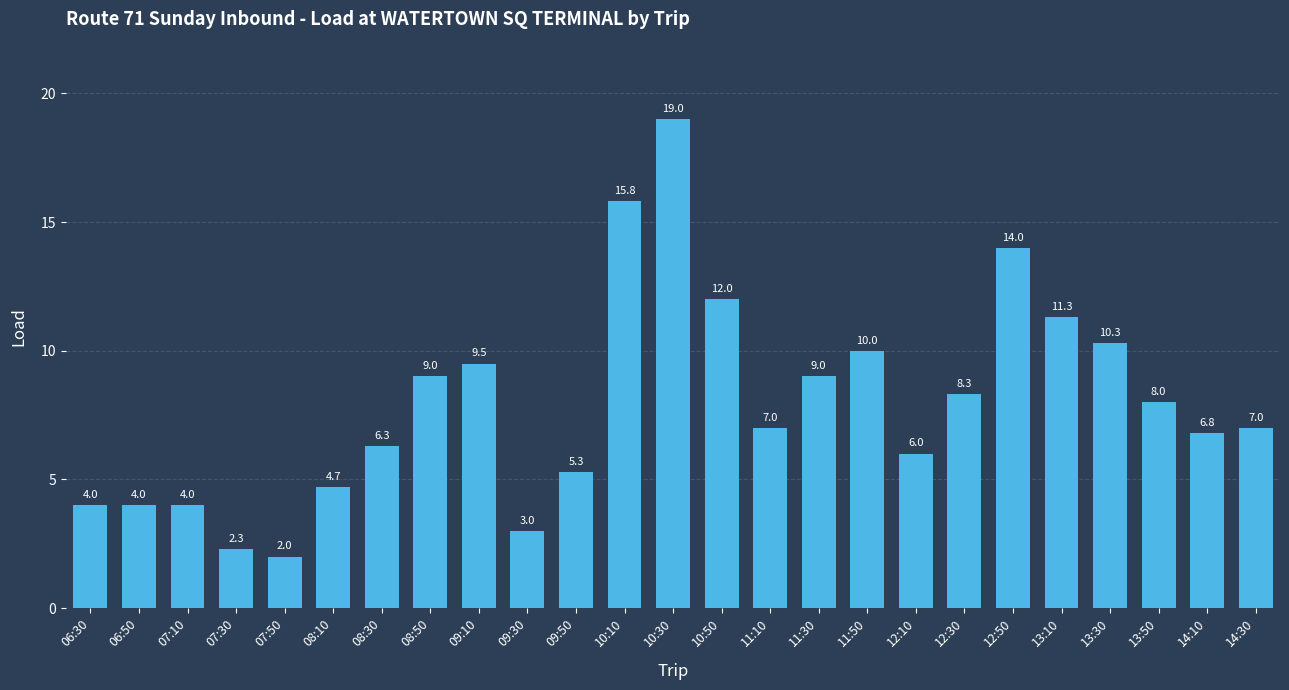

Reading right to left, what are all the values shown in this chart?

7.0	6.8	8.0	10.3	11.3	14.0	8.3	6.0	10.0	9.0	7.0	12.0	19.0	15.8	5.3	3.0	9.5	9.0	6.3	4.7	2.0	2.3	4.0	4.0	4.0